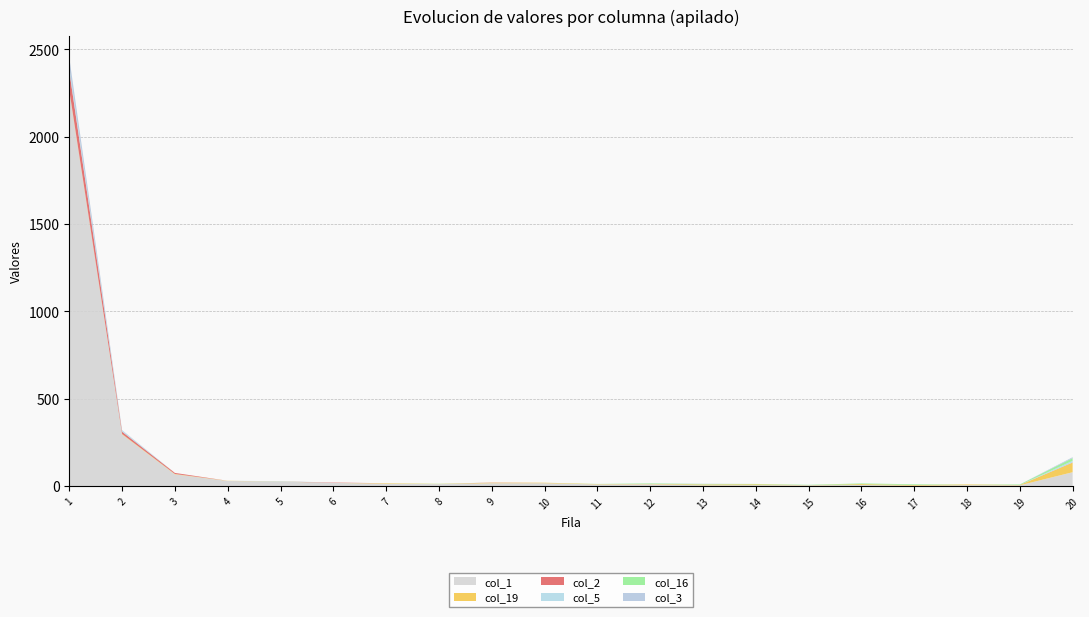

Reading left to right, list all the values displayed in this chart.

col_1: 2260	295	67	29	25	18	13	11	16	16	9	10	4	5	4	6	2	5	4	79
col_19: 6	3	2	1	1	0	3	1	3	3	2	2	5	5	1	5	4	4	2	55
col_2: 110	13	6	0	0	2	0	0	1	0	0	0	0	0	0	0	0	0	0	1
col_5: 20	6	0	0	2	0	0	0	0	0	0	0	1	0	0	0	0	0	0	9
col_16: 1	0	0	0	0	0	0	1	0	0	1	3	2	2	2	4	4	0	3	16
col_3: 55	3	0	0	0	0	0	0	0	0	0	0	1	0	0	0	0	0	0	5